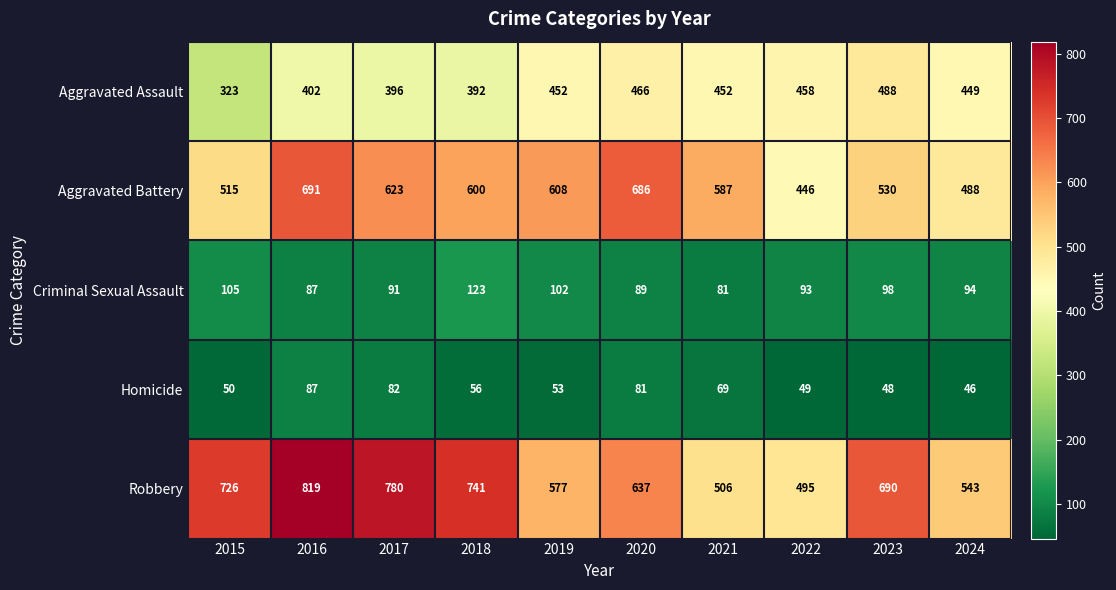

How many series are shown in this chart?

5